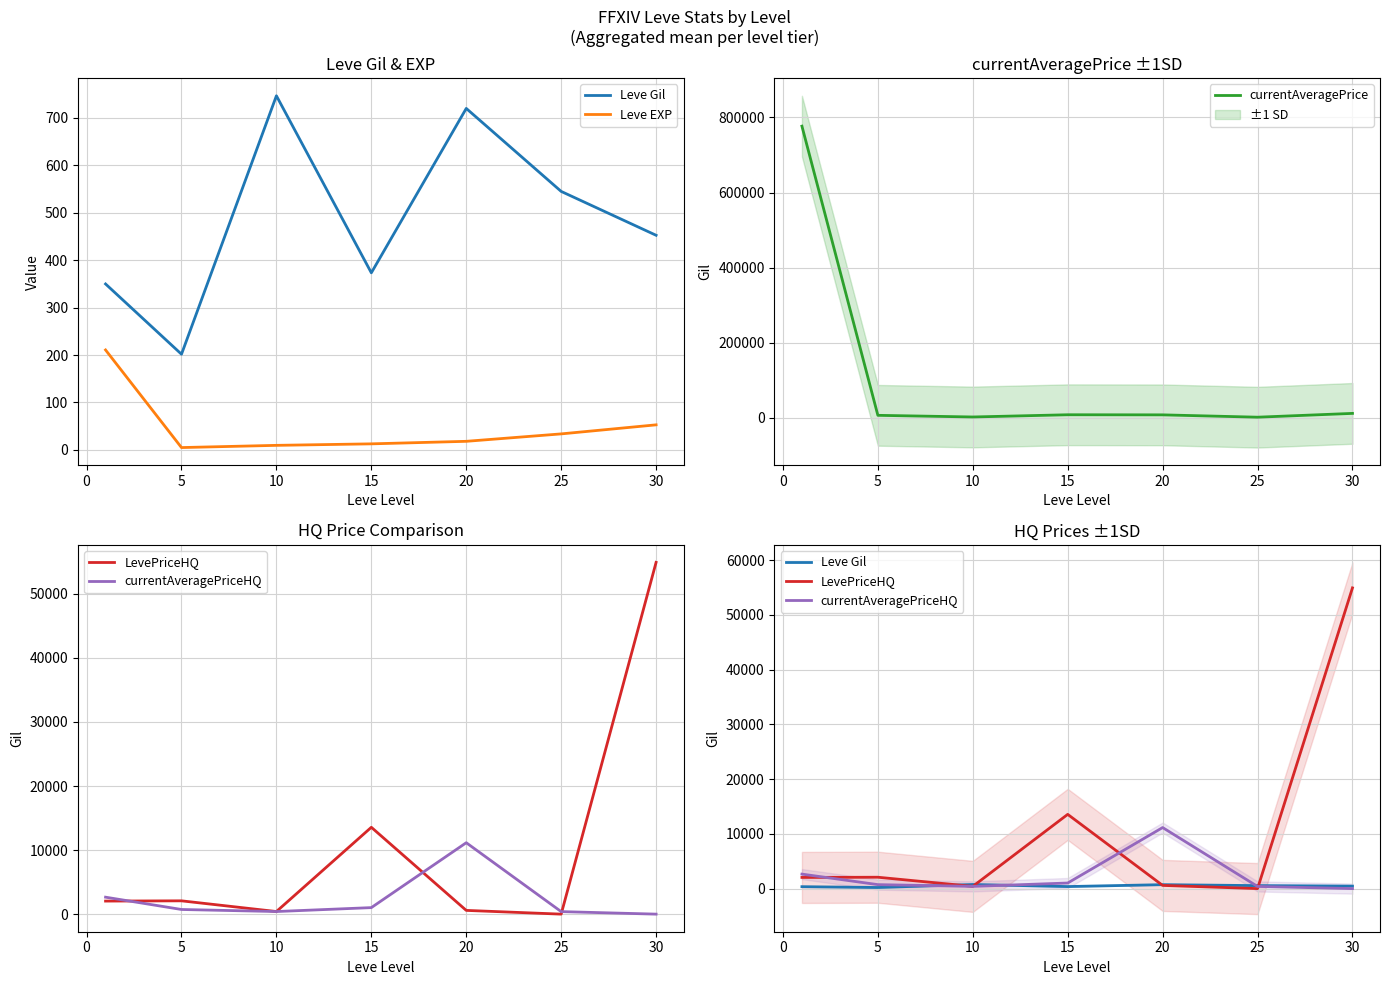

How many lines are shown in the chart?

5